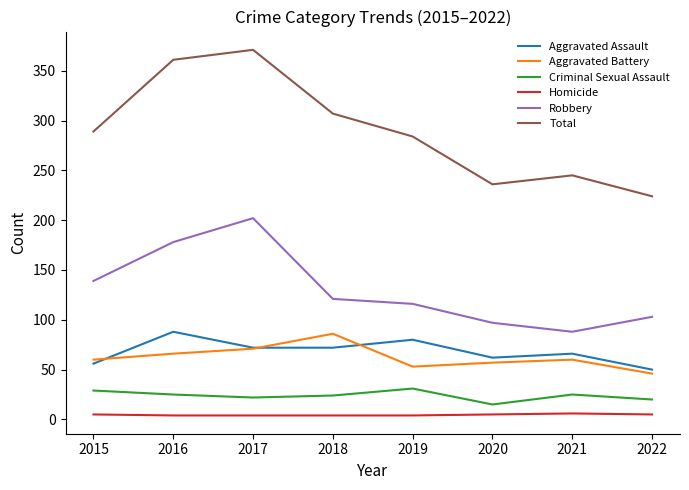

The value of Aggravated Battery at 2020 is 57. True or false?

True